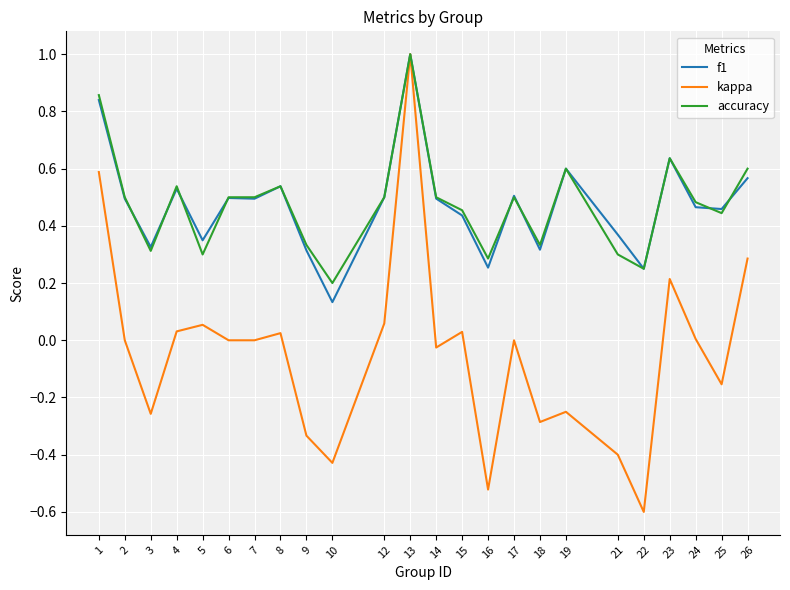

Is it true that accuracy equals 0.8 at 14?

False